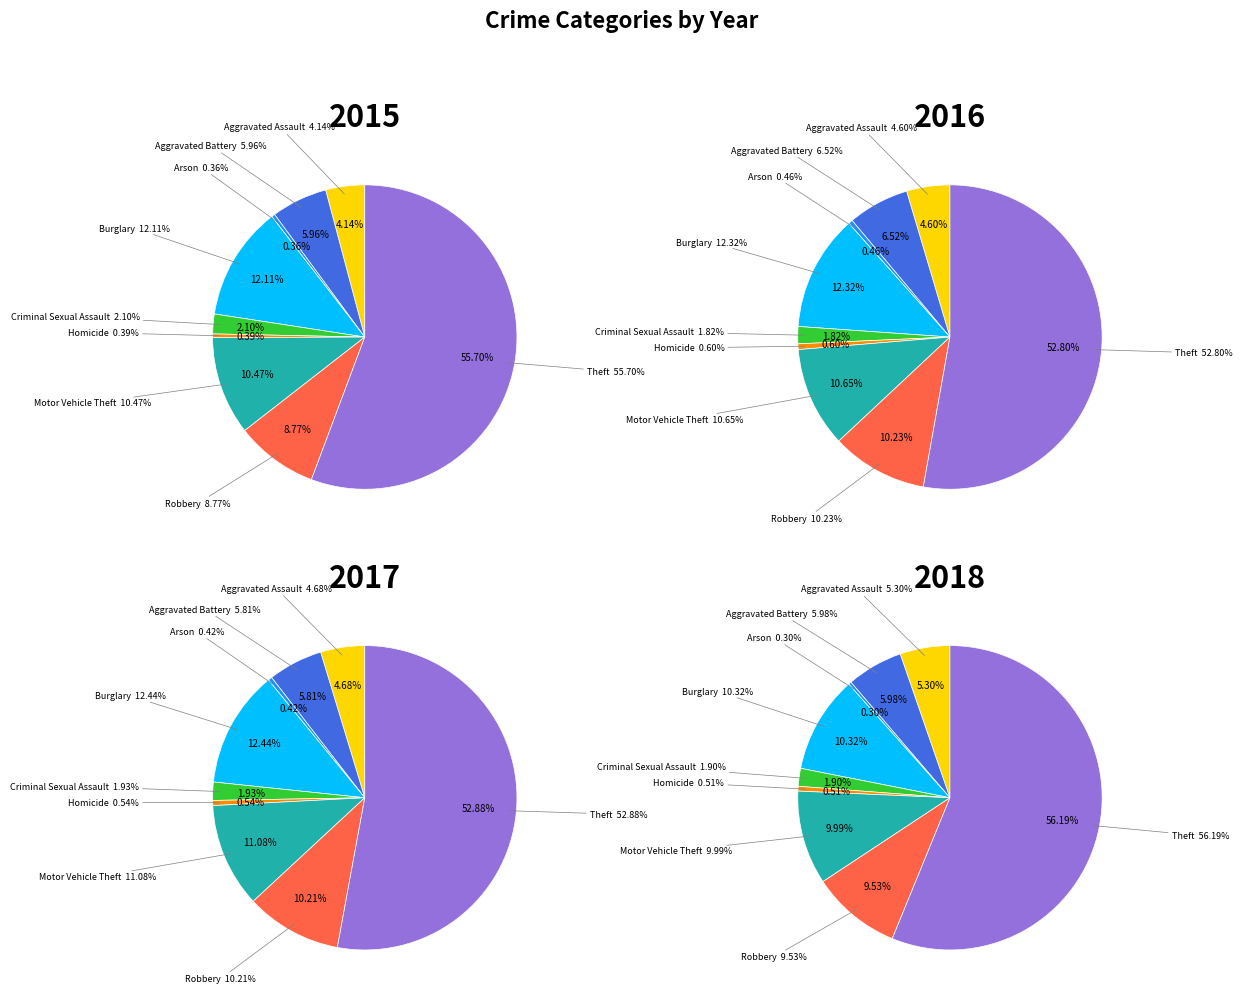

What percentage is the Robbery slice, to the nearest percent?

9%